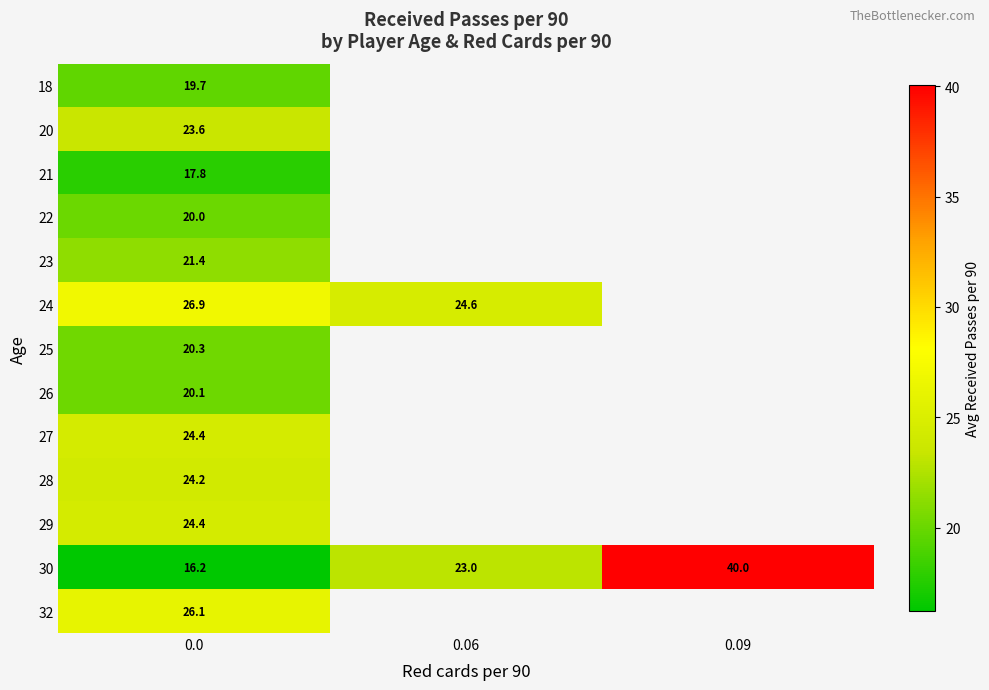

At which category does the chart reach its peak across all series?

0.09